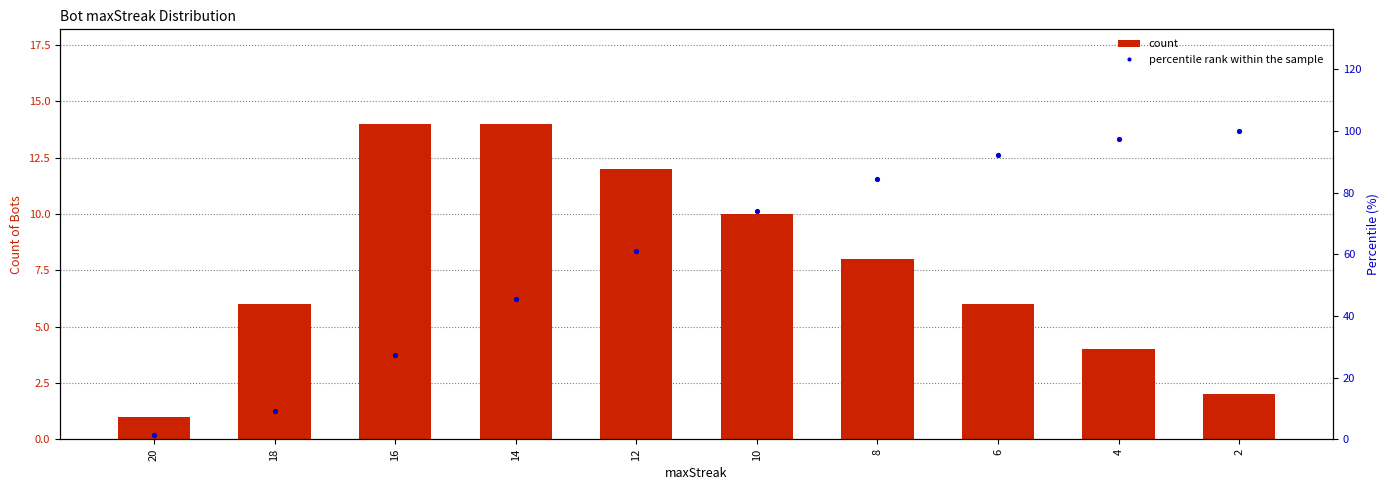

Which series contains the highest Y value?

percentile rank within the sample